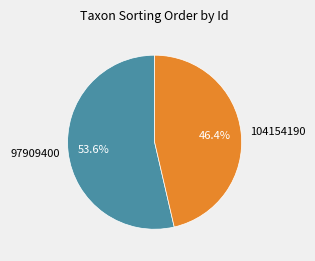

Which slice is the largest?

97909400